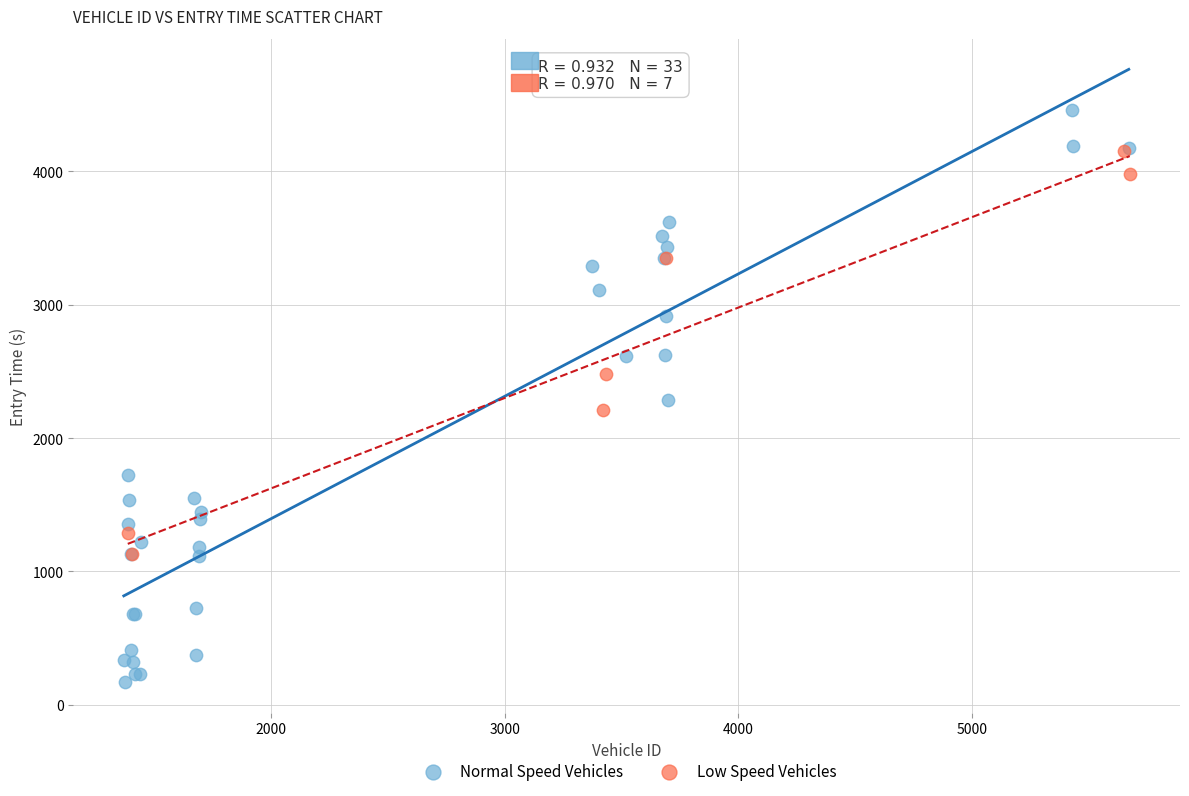

Which series has the largest Y range (max minus min)?

Normal Speed Vehicles